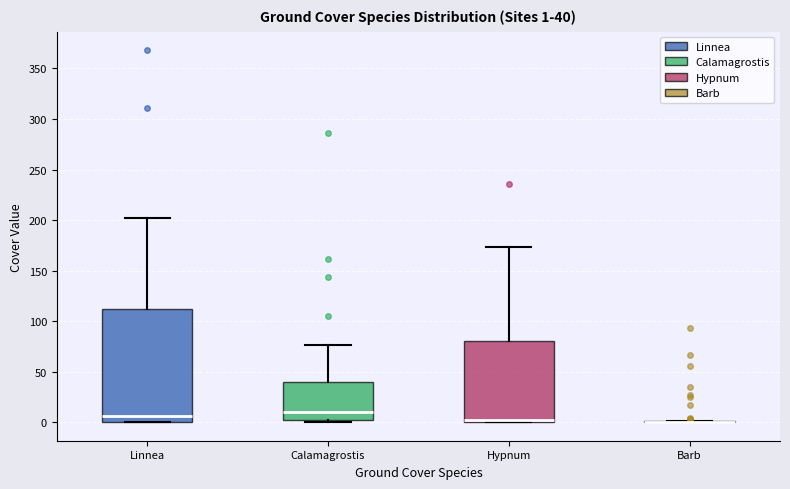

Which box is the tallest, from its lower edge to its upper edge?

Linnea